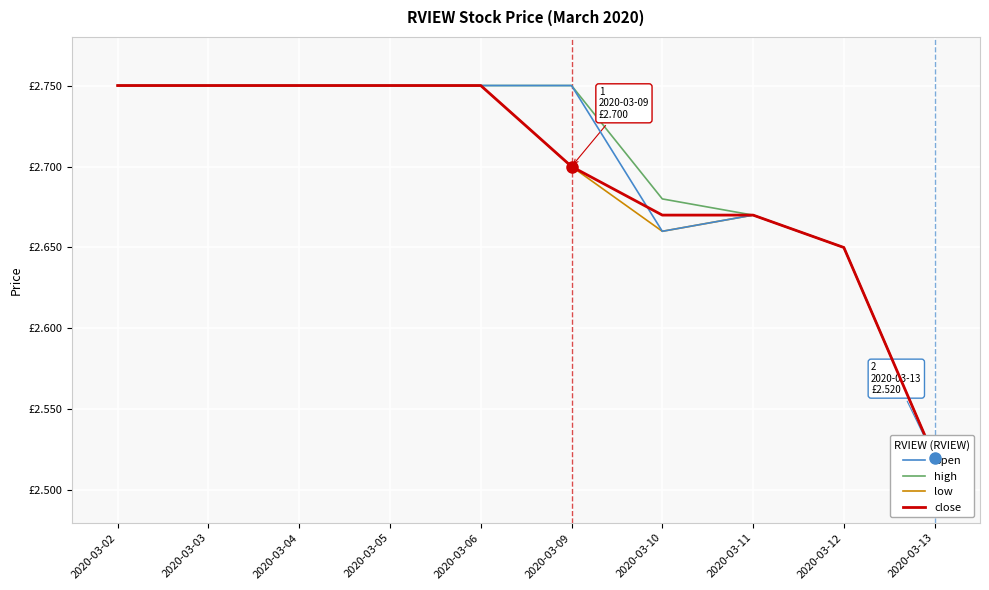

The value of low at 2020-03-06 is 4.8. True or false?

False